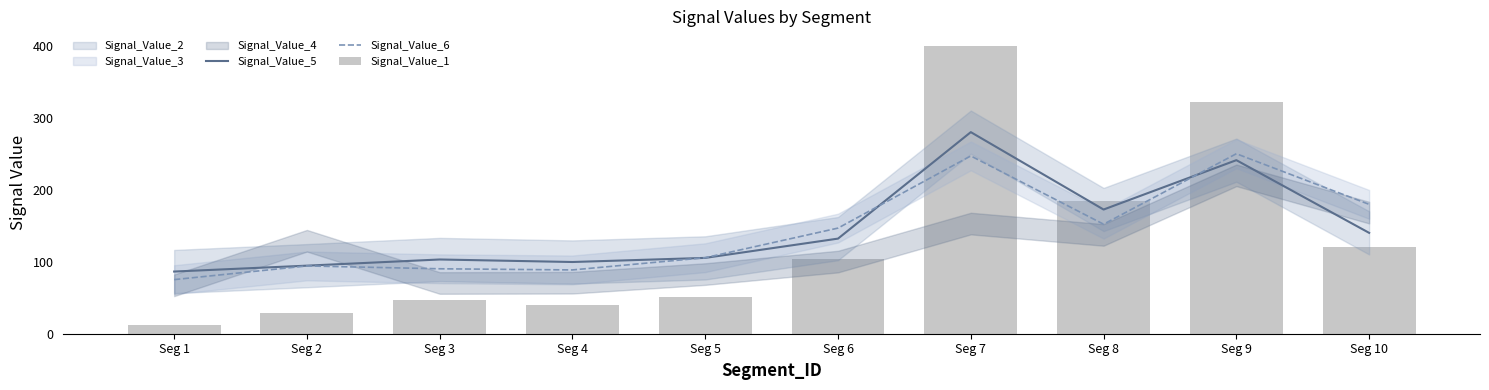

What is the difference between the Signal_Value_6 values at Seg 2 and Seg 9?

155.9